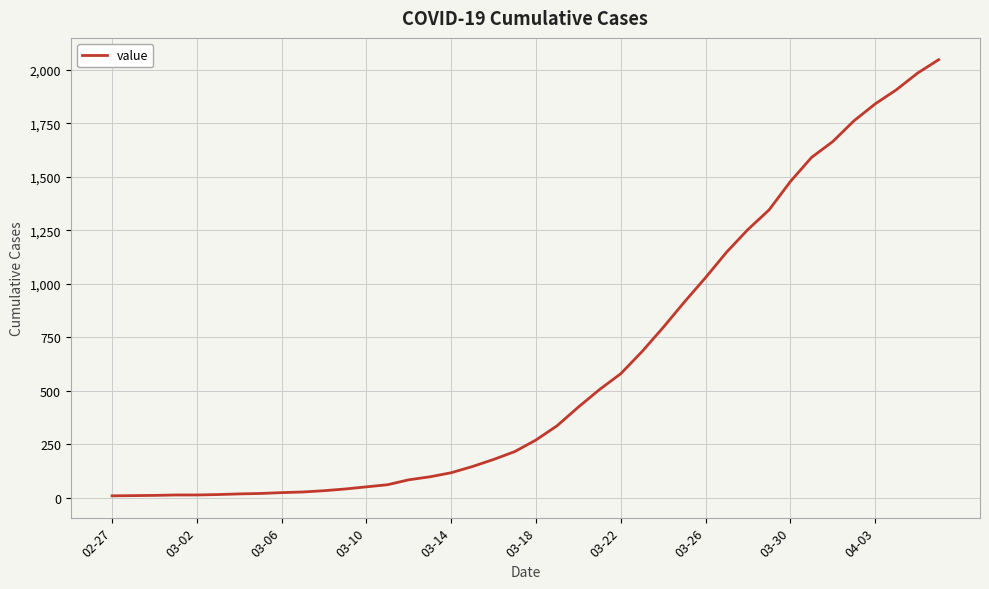

What is the difference between the maximum and minimum values?

2039